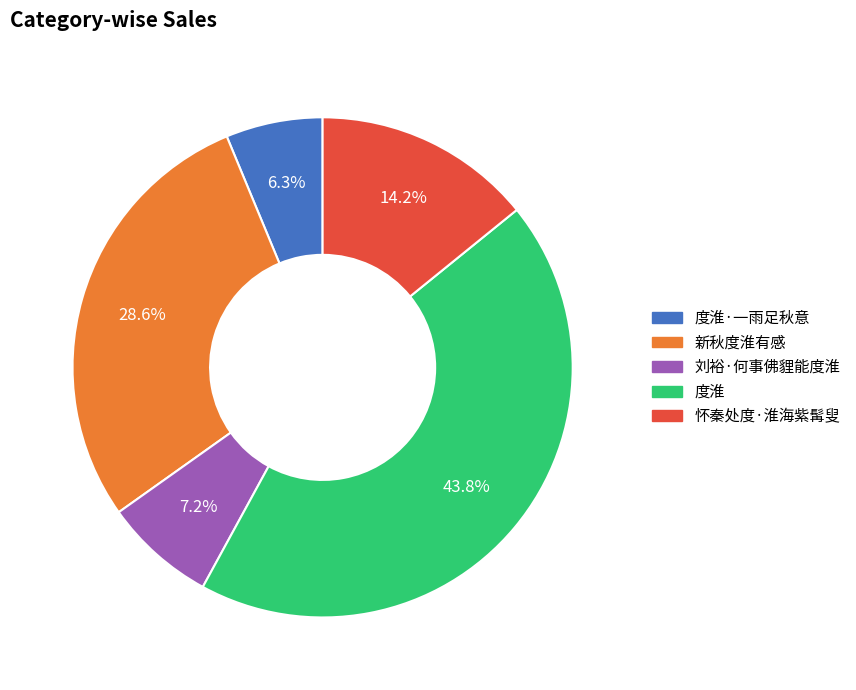

Is there any slice that represents more than half of the pie?

No